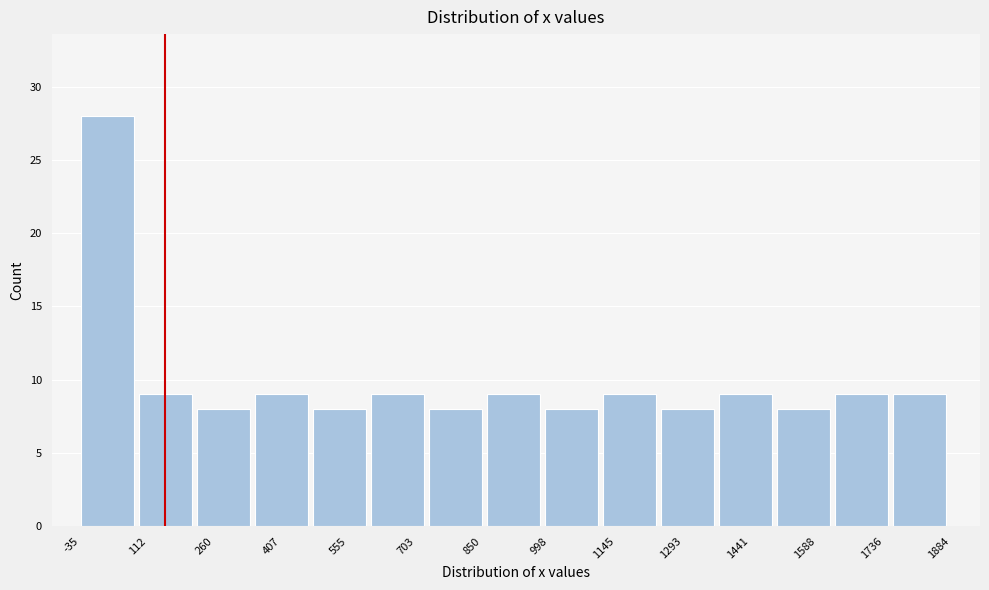

Reading left to right, list every bar in this chart as the range it spans on the x-axis followed by its height. Neither the bar edges nor the heights are printed on the chart, so give them approximately, as read against the axes.

-40 to 100: 28
100 to 220: 9
220 to 340: 8
340 to 480: 9
480 to 600: 8
600 to 740: 9
740 to 860: 8
860 to 980: 9
980 to 1120: 8
1120 to 1240: 9
1240 to 1380: 8
1380 to 1500: 9
1500 to 1620: 8
1620 to 1760: 9
1760 to 1880: 9